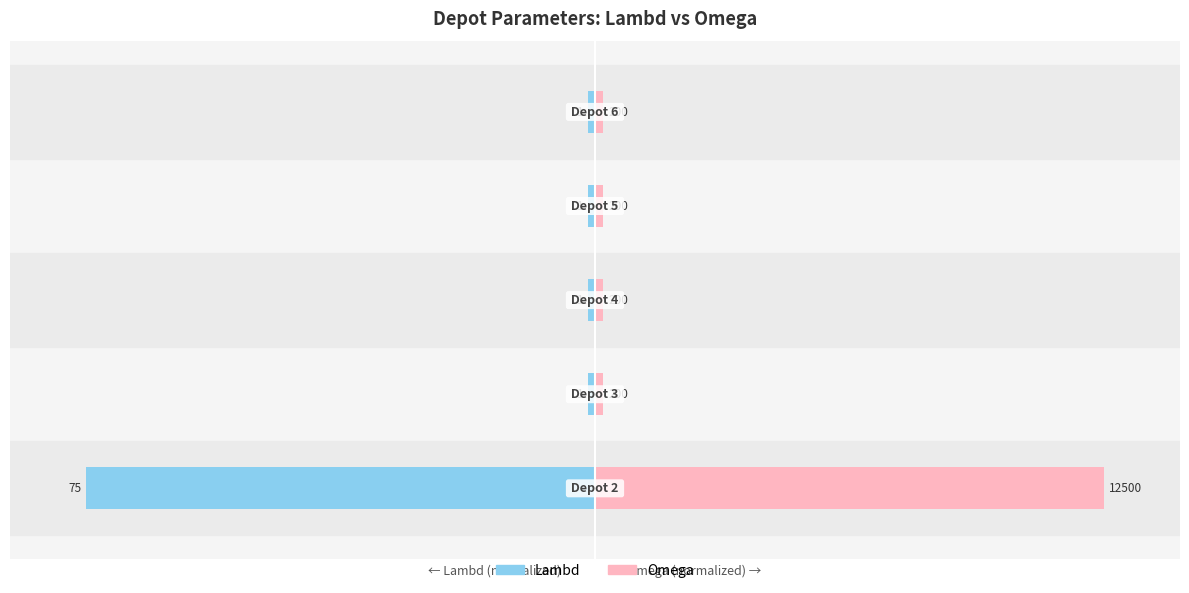

The Omega series shows 2.7 at 2. True or false?

False